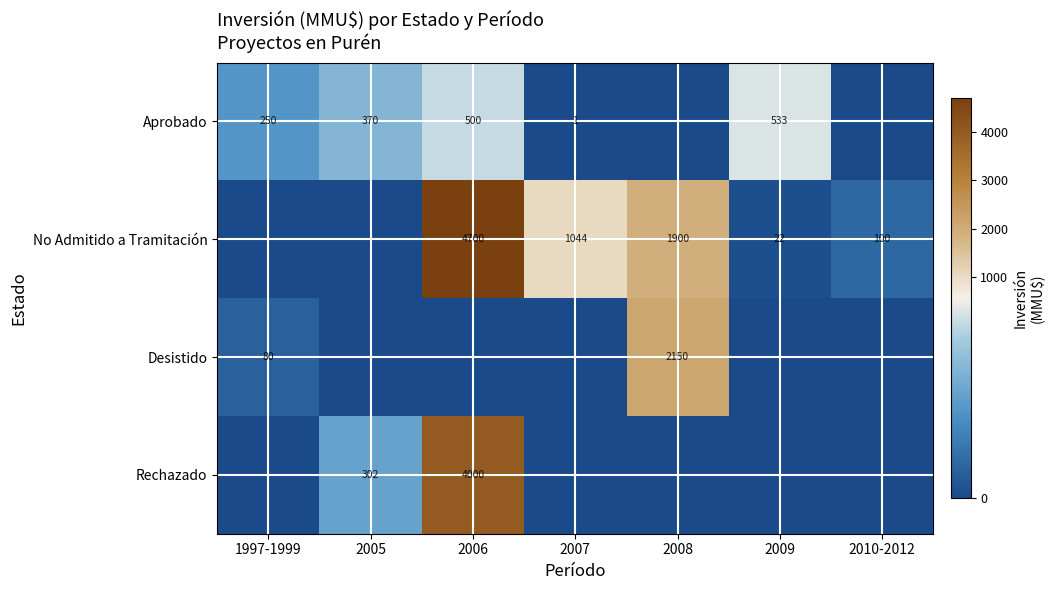

What is the spread (max minus min) of values at 1997-1999?

250